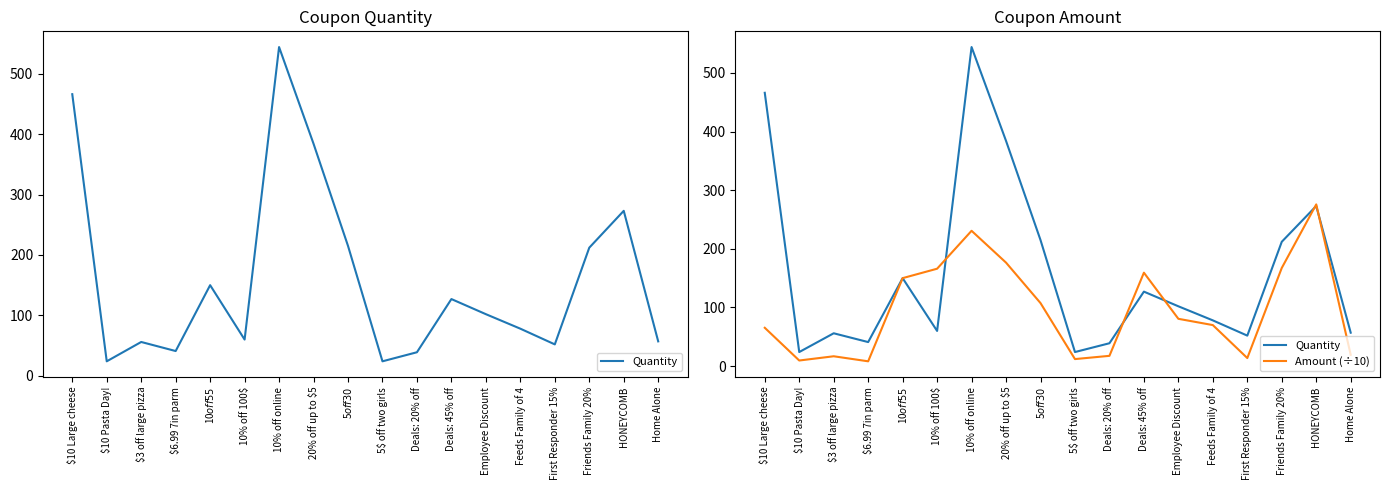

What are all the series names shown in the legend?

Quantity, Amount (÷10)